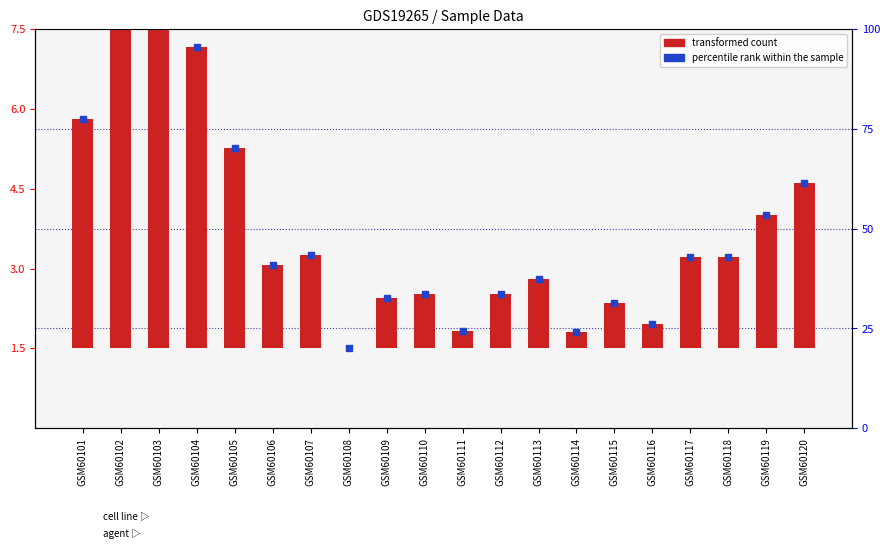

Is the value of percentile rank within the sample at GSM60102 greater than the value of transformed count at GSM60115?

Yes